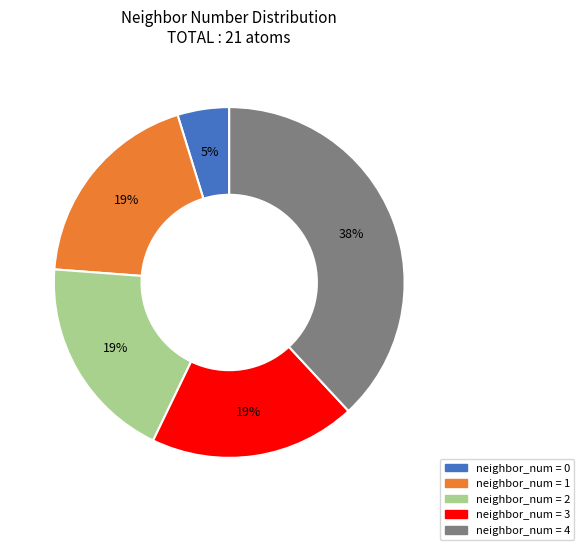

To the nearest percent, what percentage of the pie is neighbor_num = 2?

19%